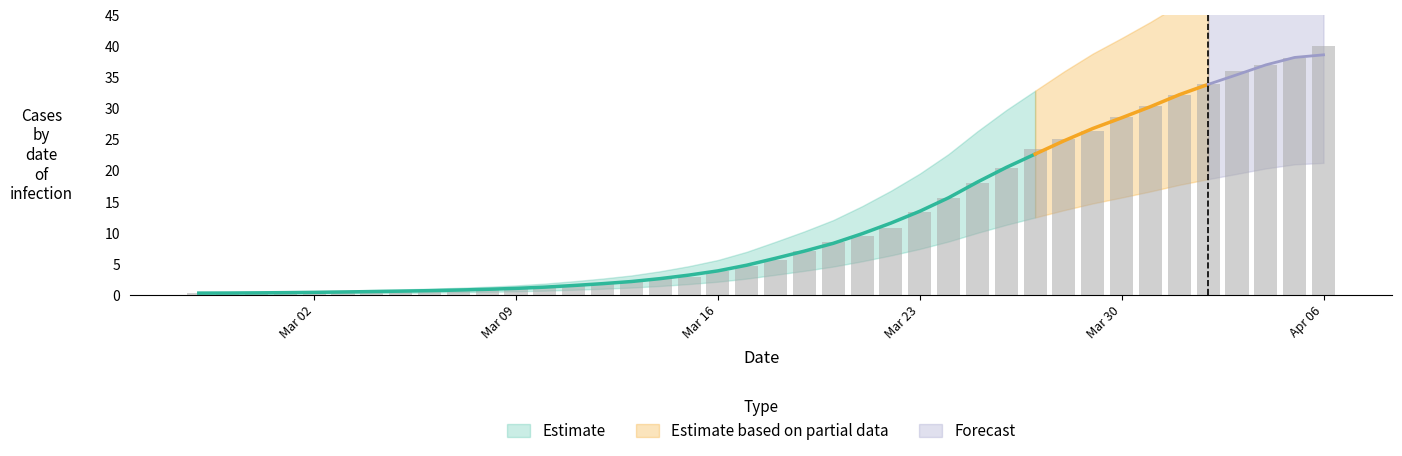

Is it true that the value at 2020-03-05 is 0.9?

False